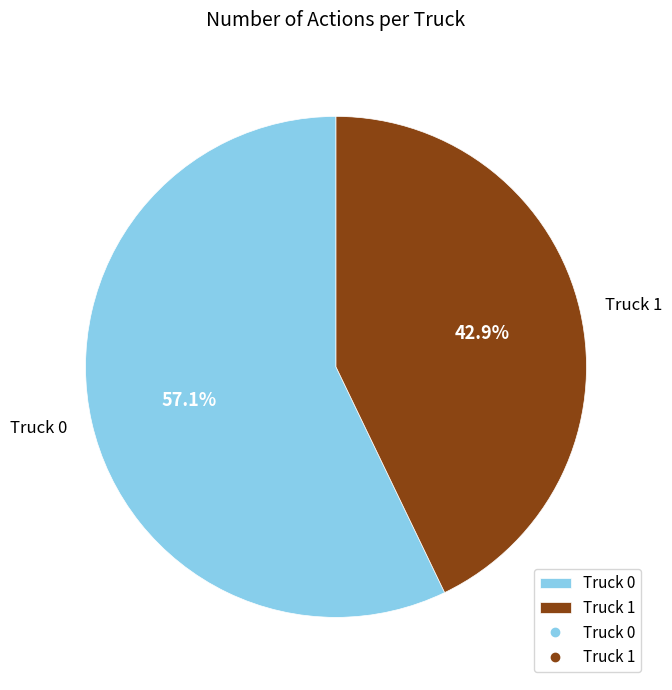

Do Truck 1 and Truck 0 together represent more than half of the pie?

Yes